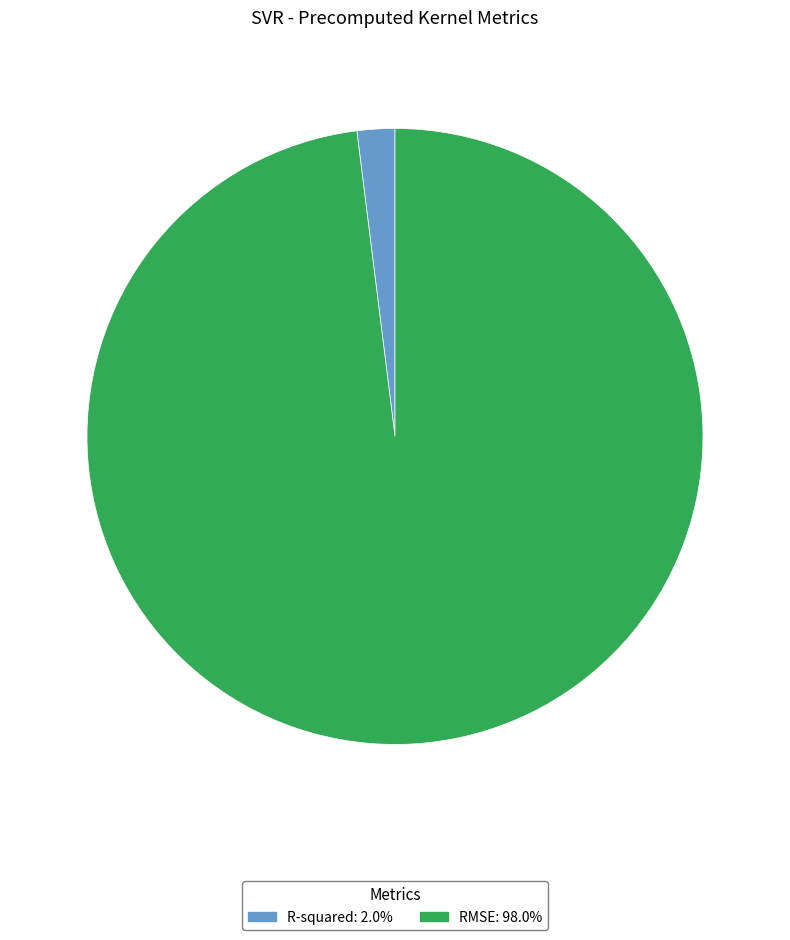

Which category accounts for the majority?

RMSE